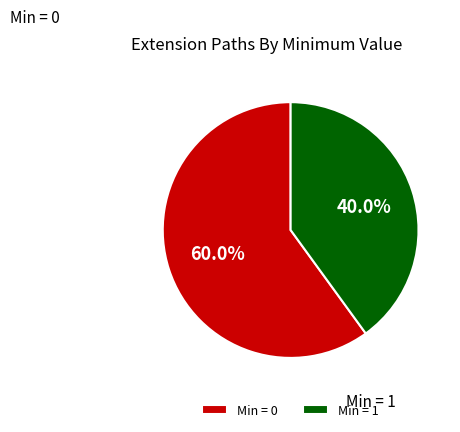

Does any single category account for the majority?

Yes